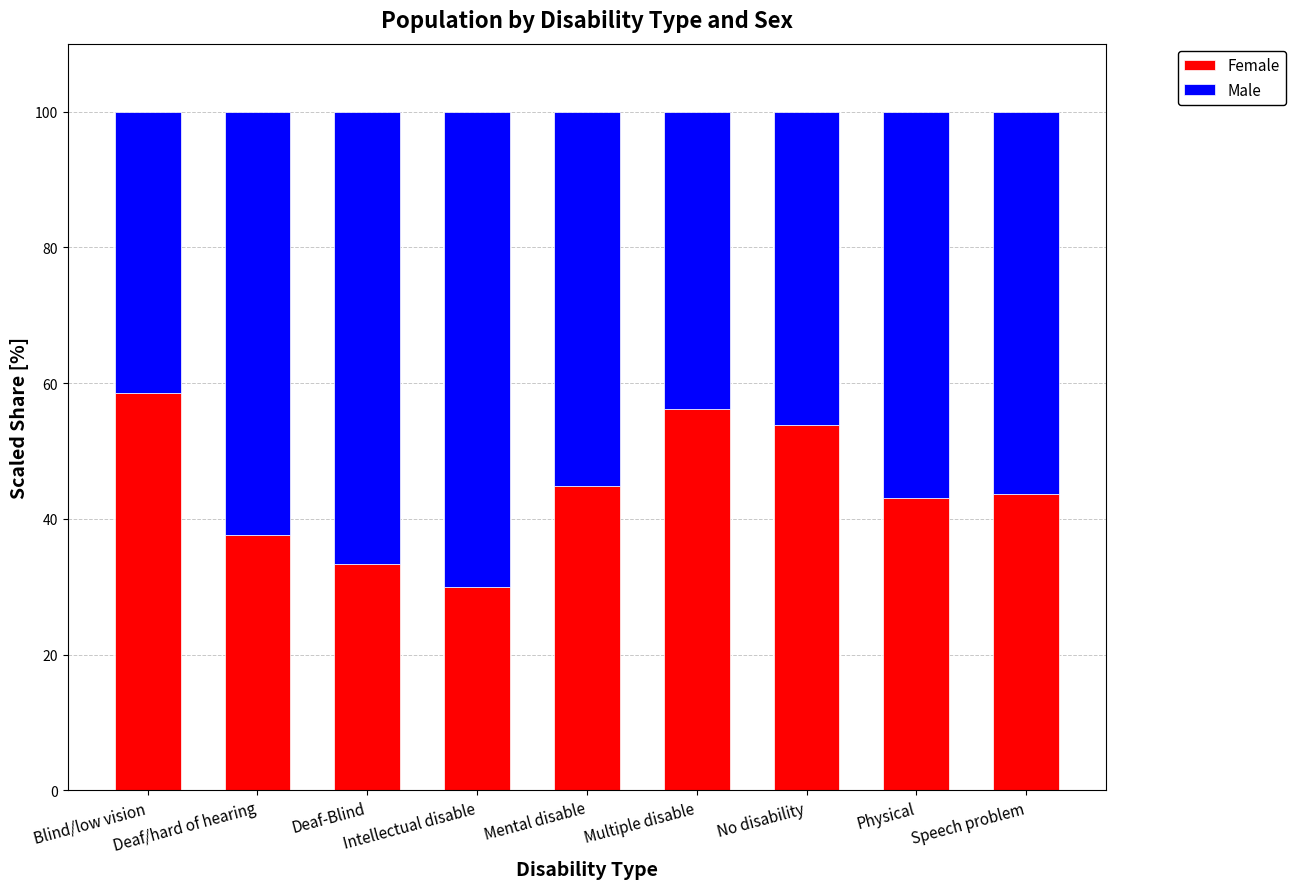

What is the maximum value for Female?

58.5